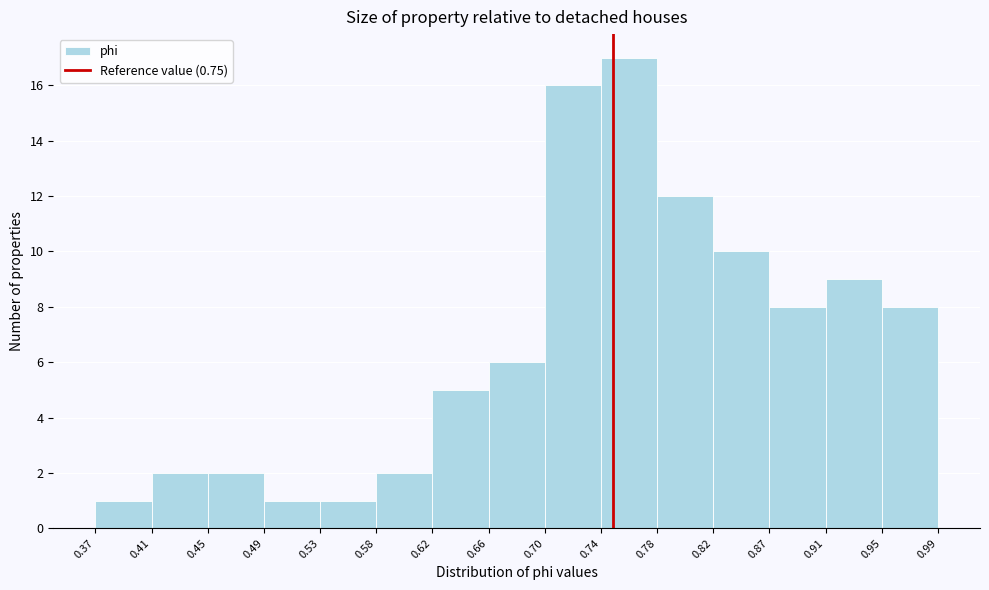

Reading left to right, transcribe this chart: for each bar, give the range it covers on the x-axis and its height. The values are not printed on the chart, so give them approximately, as read against the axis.

0.37 to 0.41: 1
0.41 to 0.45: 2
0.45 to 0.49: 2
0.49 to 0.53: 1
0.53 to 0.58: 1
0.58 to 0.62: 2
0.62 to 0.66: 5
0.66 to 0.70: 6
0.70 to 0.74: 16
0.74 to 0.78: 17
0.78 to 0.82: 12
0.82 to 0.87: 10
0.87 to 0.91: 8
0.91 to 0.95: 9
0.95 to 0.99: 8